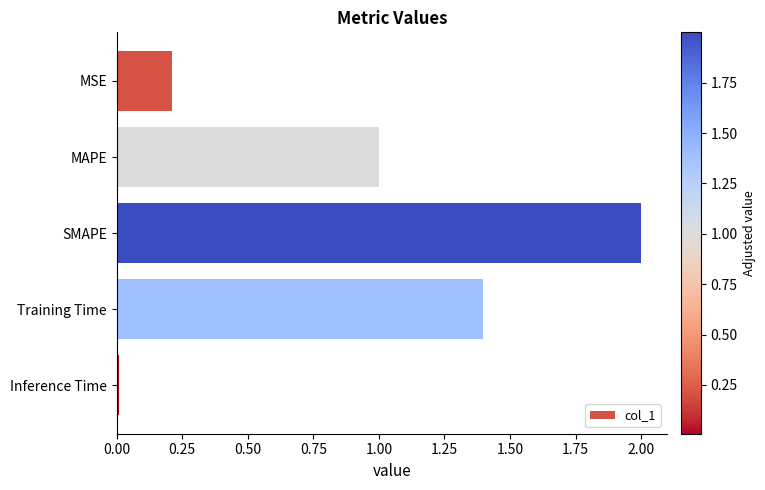

At which category does the chart reach its minimum across all series?

Inference Time